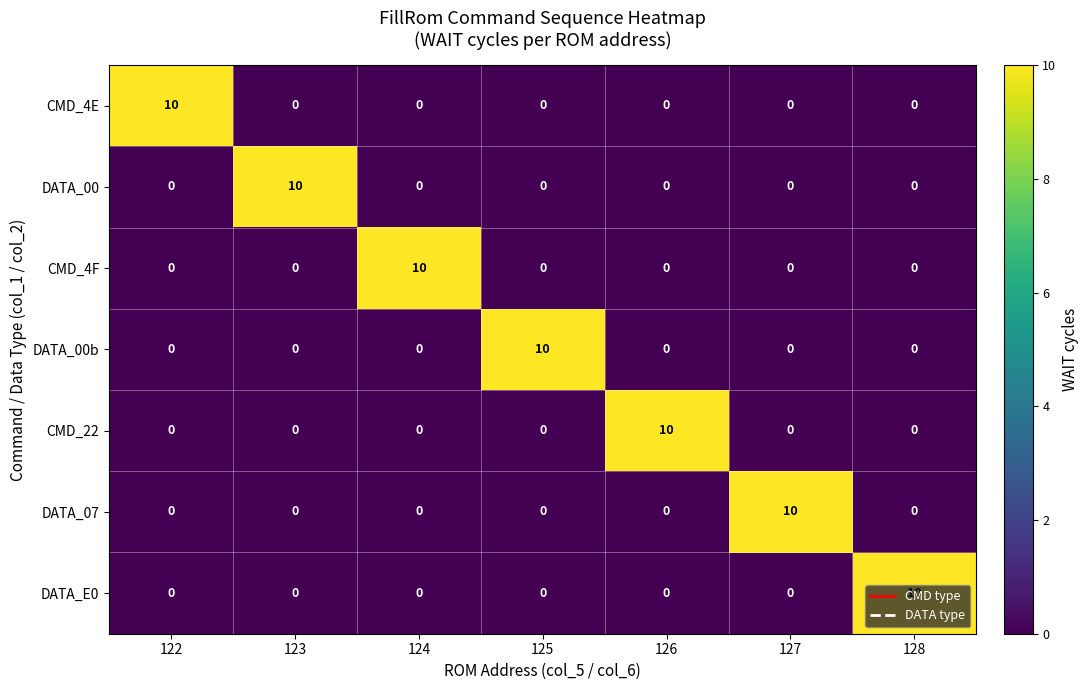

At how many categories does at least one series exceed 1?

7